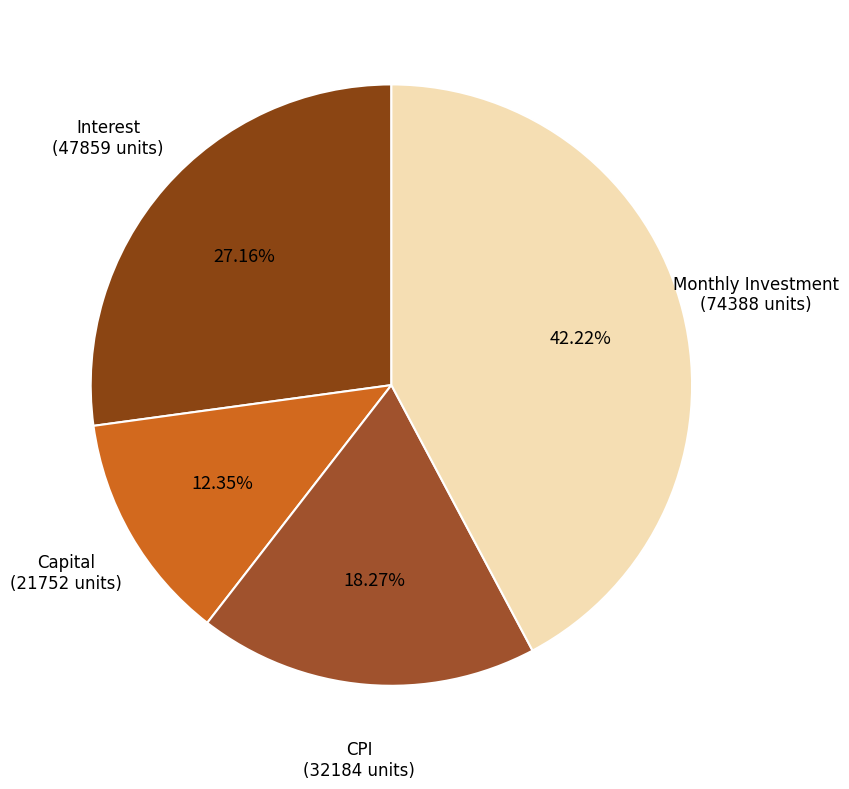

Does any single category account for the majority?

No